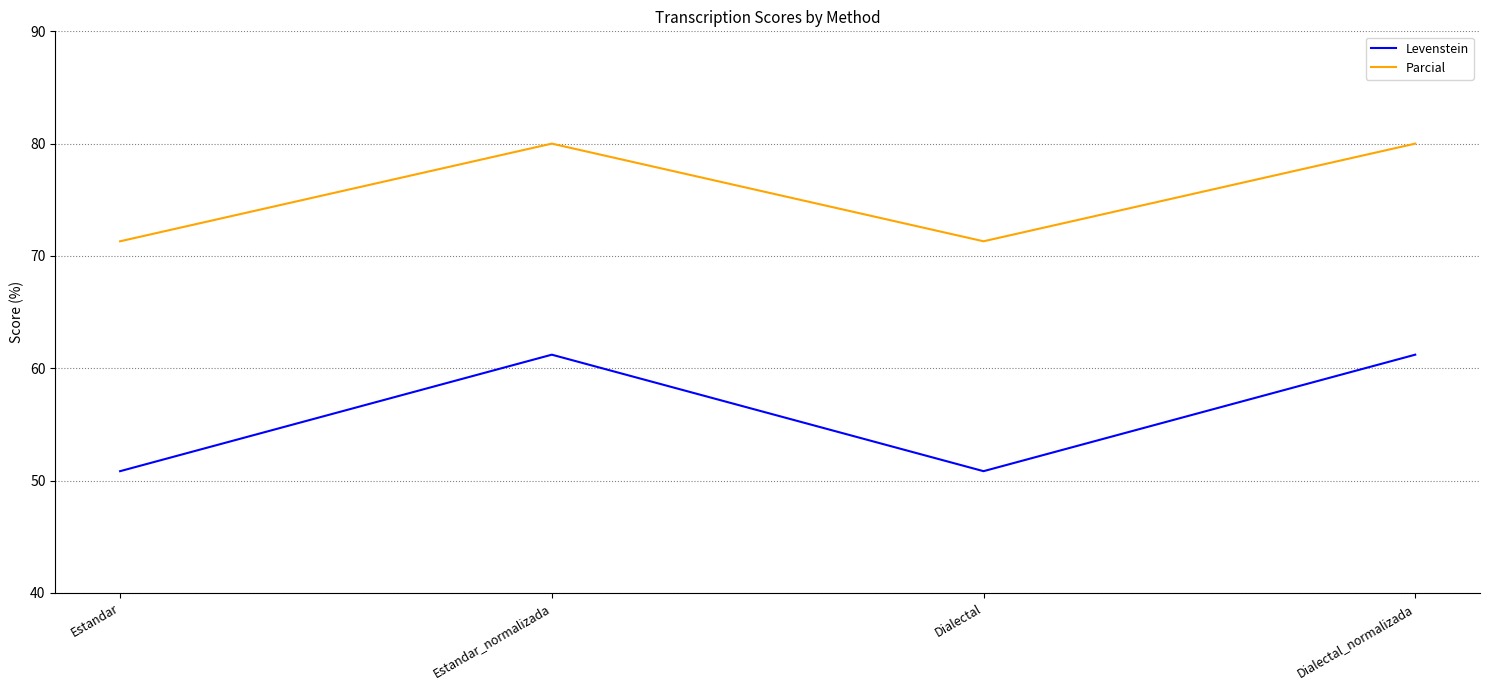

What position from the right is Dialectal_normalizada?

1